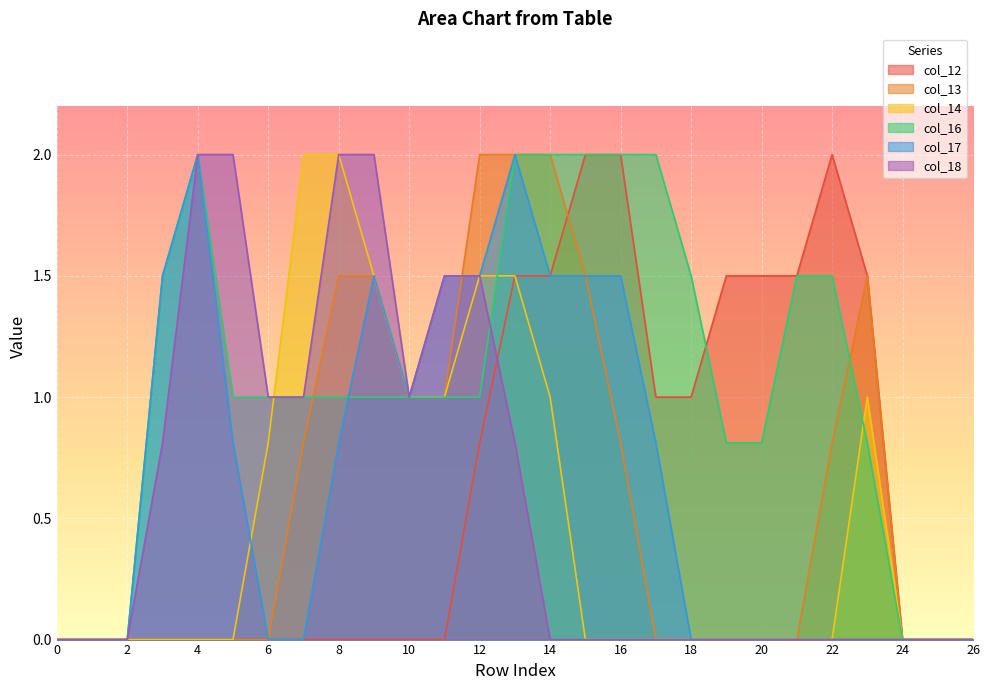

What is the difference between the second highest and second lowest values in the col_16 series?

2.0